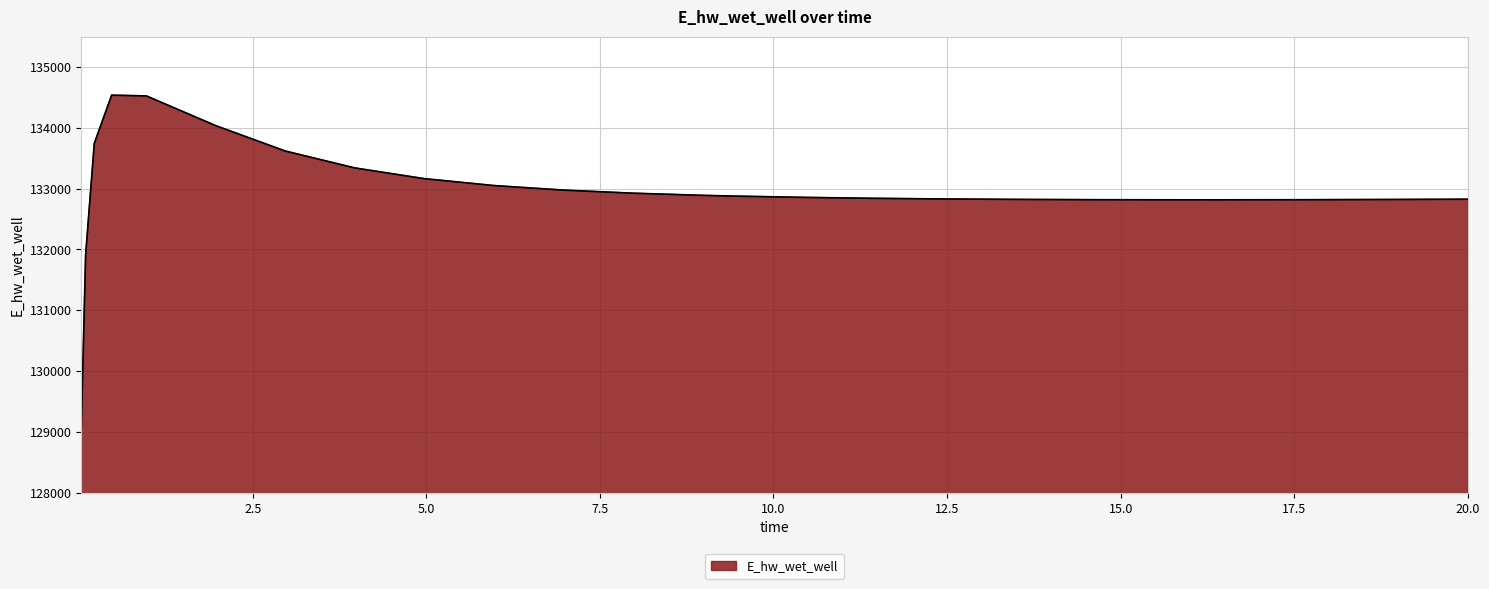

What is the greatest value displayed?

134537.0